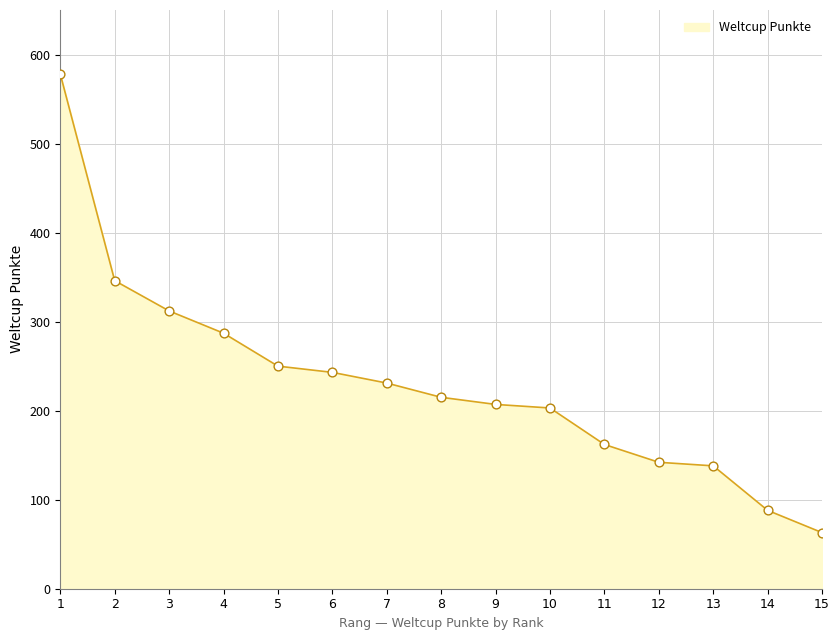

What is the change in value from 7 to 10?

-28